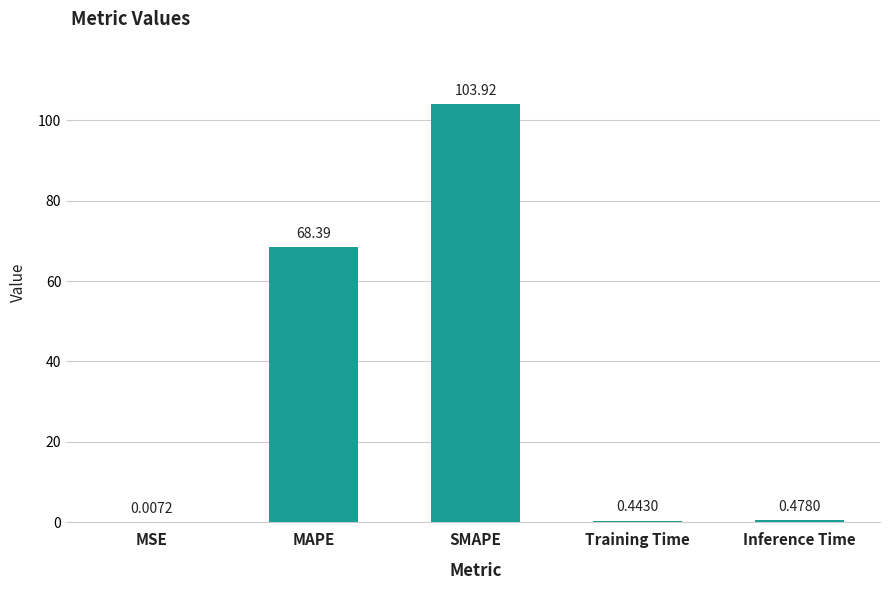

What is the maximum value shown in the chart?

103.9